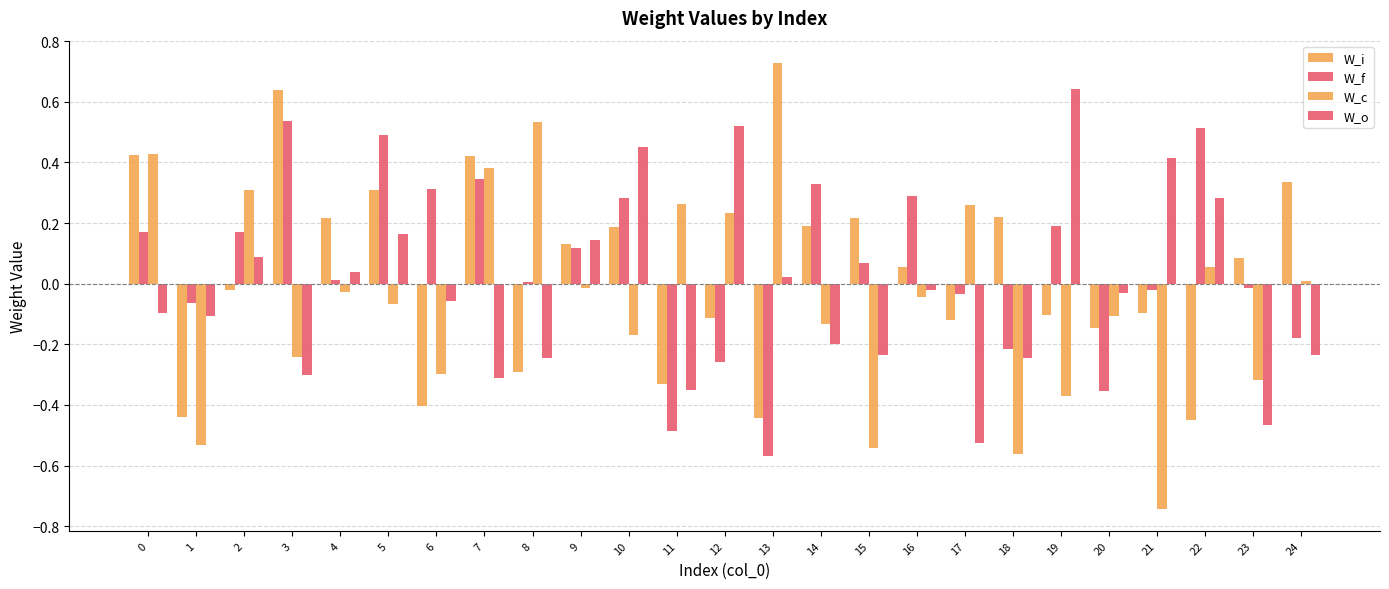

How many values in W_i are above zero?

13